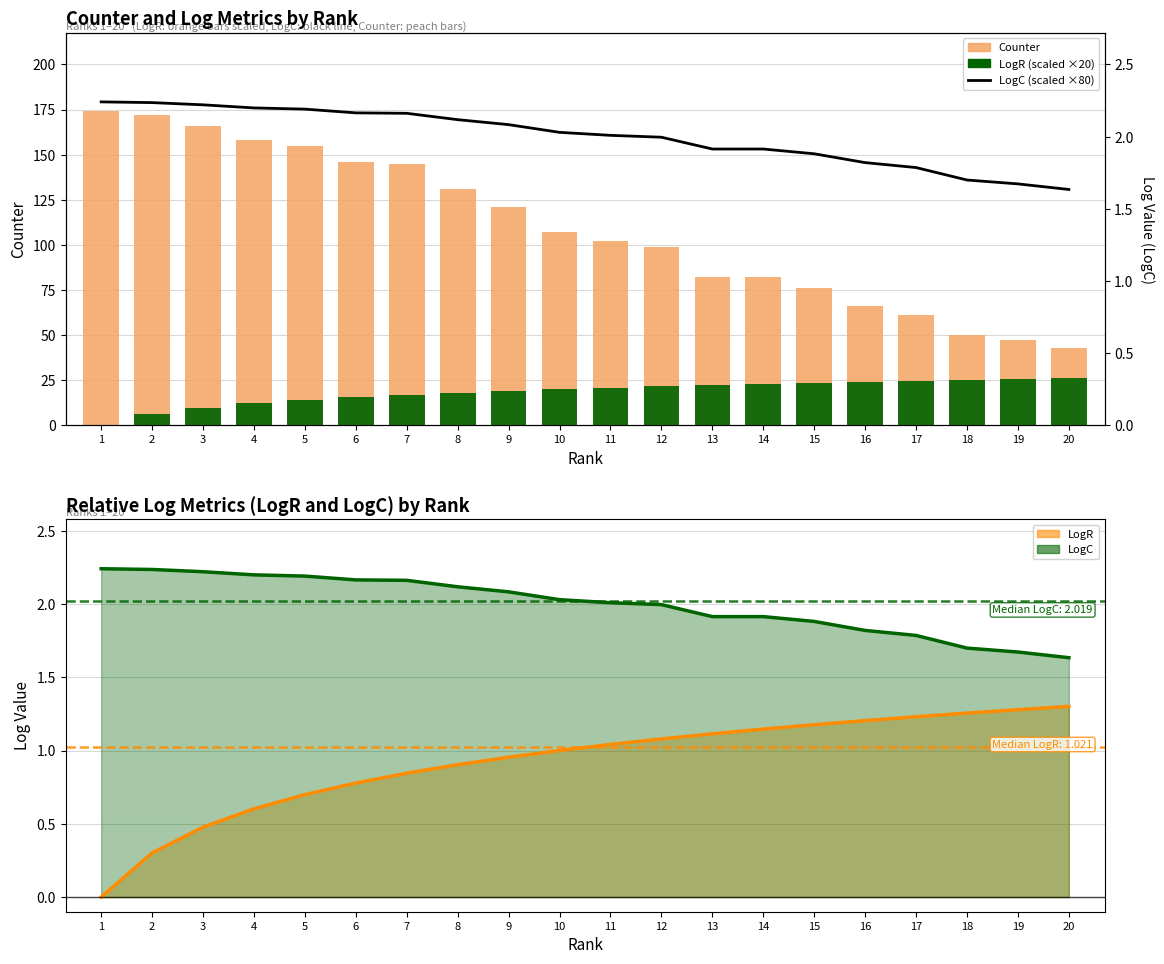

Which category has the highest value in the LogC (scaled) series?

1